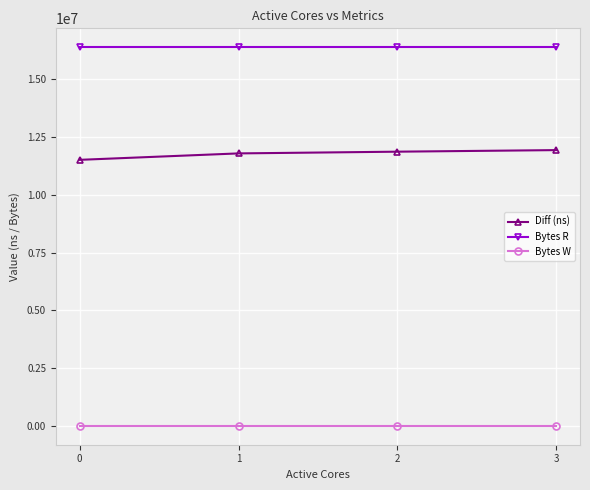

List the series in order of their peak value, highest first.

Bytes R, Diff (ns), Bytes W